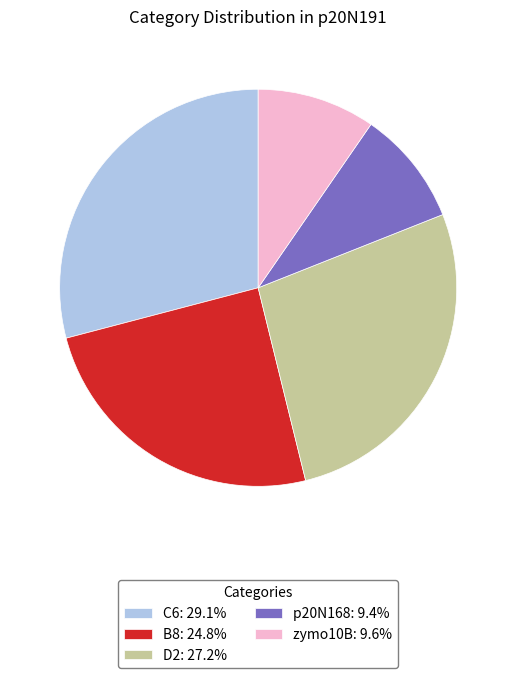

Combined, do C6: 29.1% and D2: 27.2% account for over 50%?

Yes